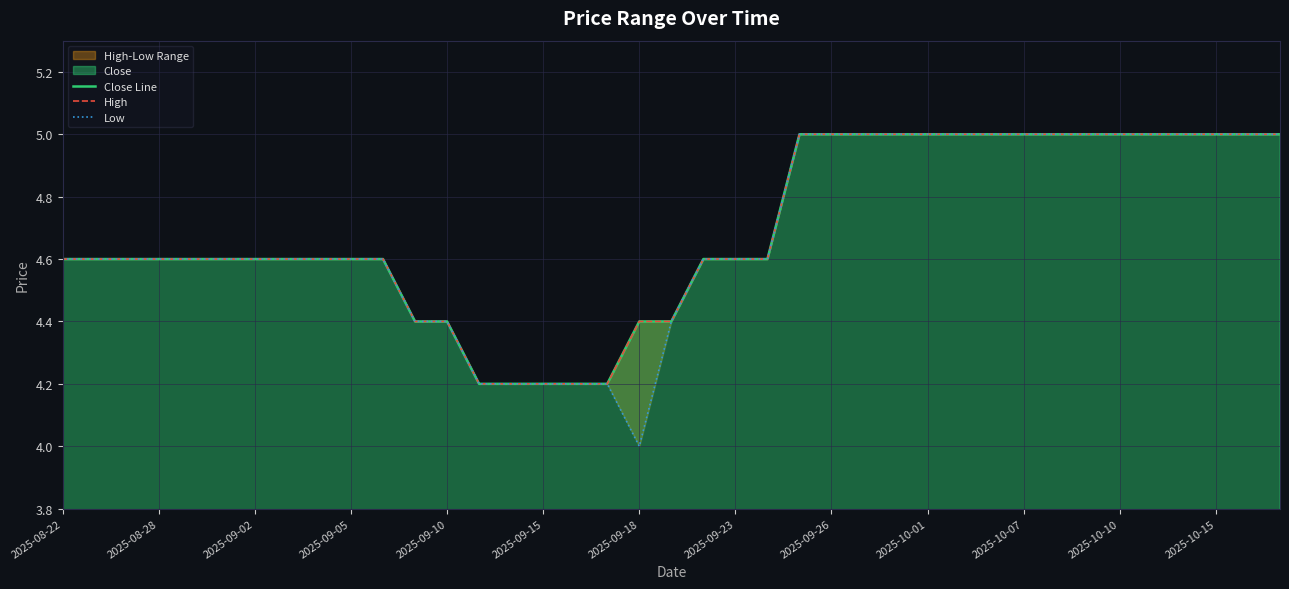

Between 30 and 29, which is larger?

30